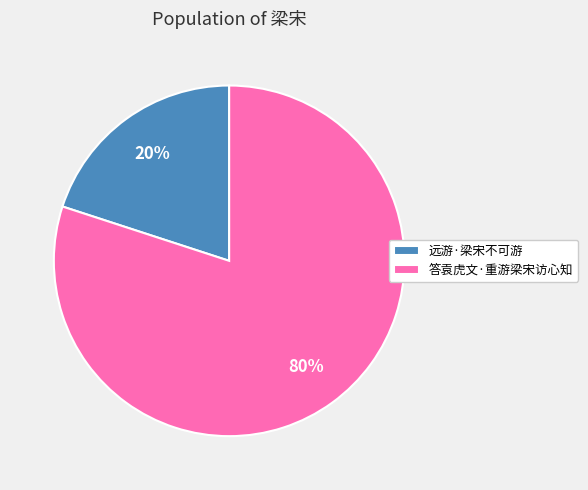

Is the sum of 答袁虎文·重游梁宋访心知 and 远游·梁宋不可游 greater than half?

Yes